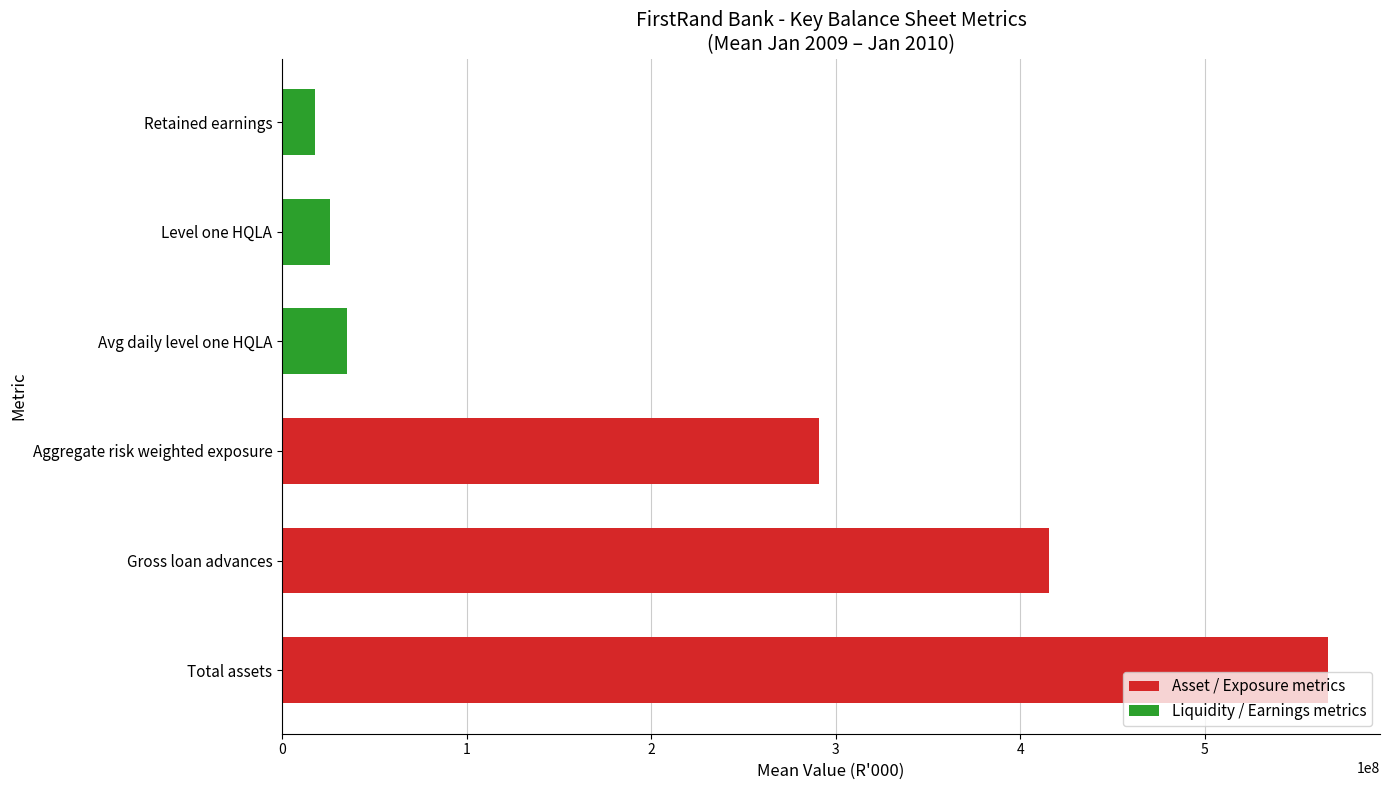

What is the average value?

225337664.0